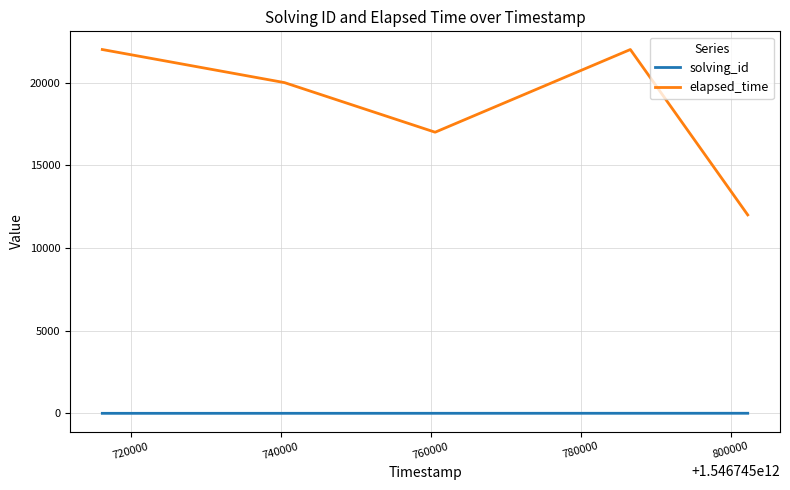

At how many categories does at least one series exceed 6057?

5